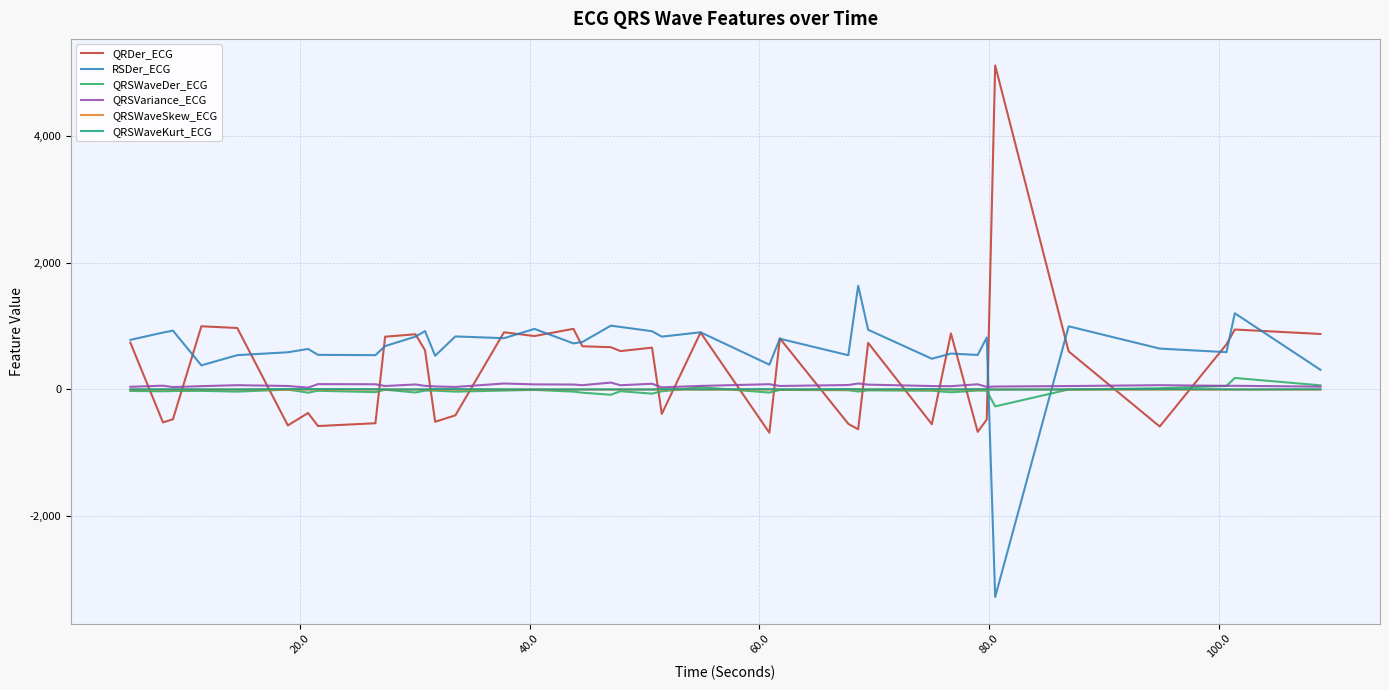

What is the smallest value displayed?

-3268.1